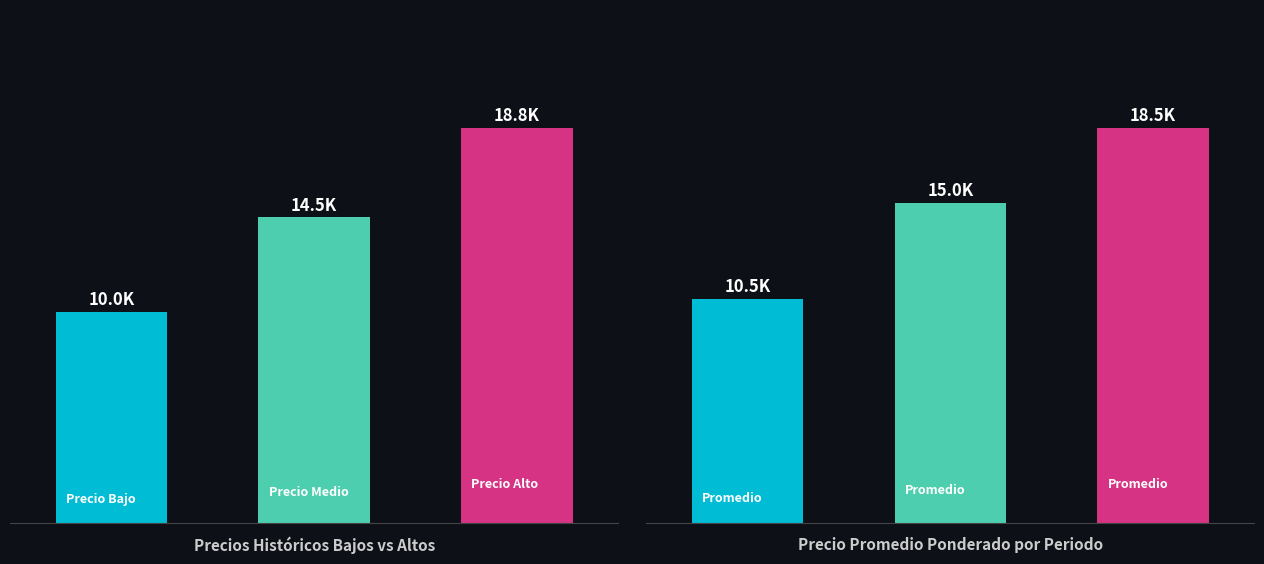

The chart shows a value of 18750 at 2. True or false?

True